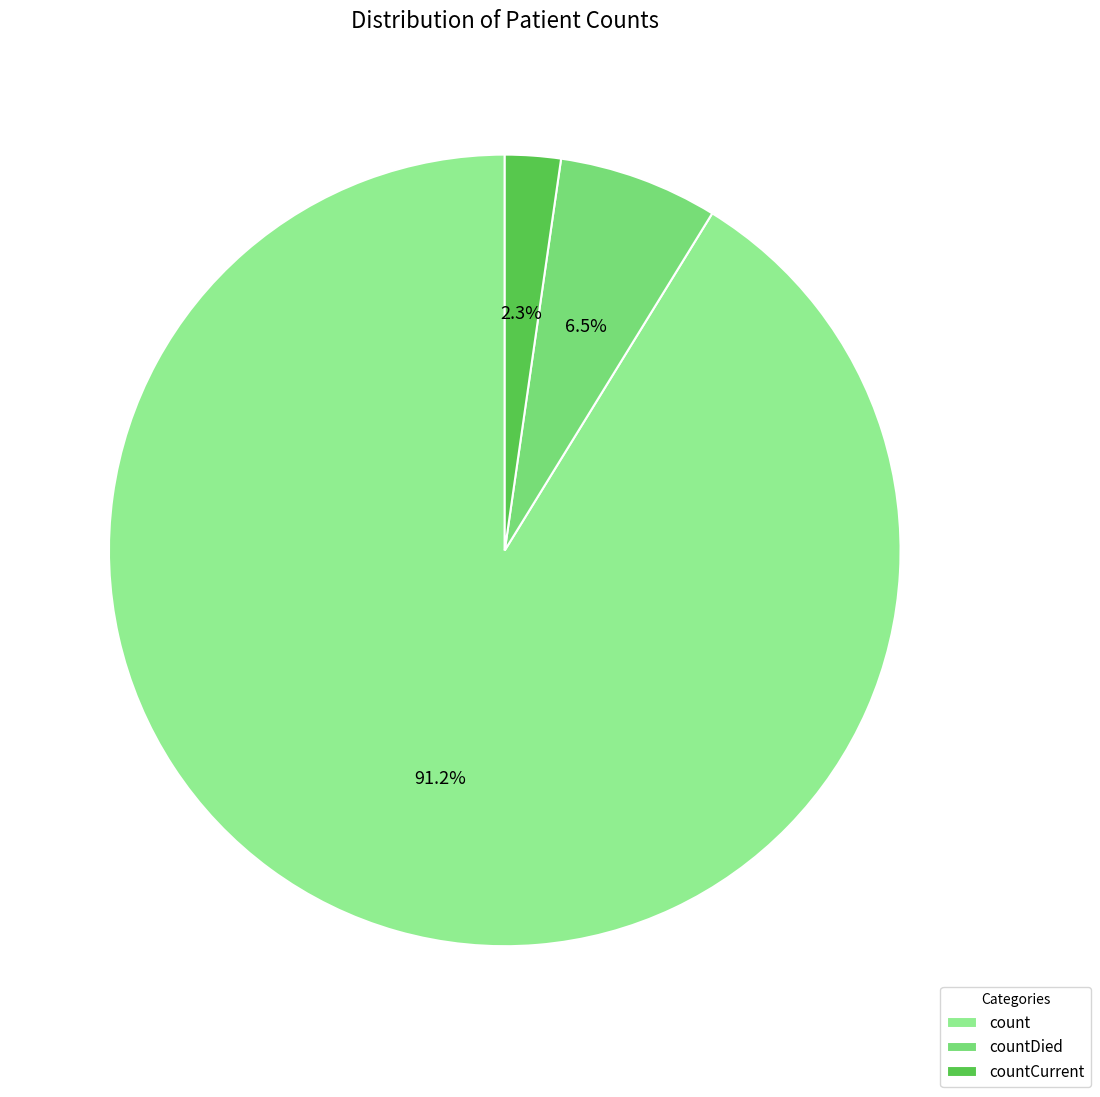

What is the ratio of the value at count to the value at countDied?

14.0